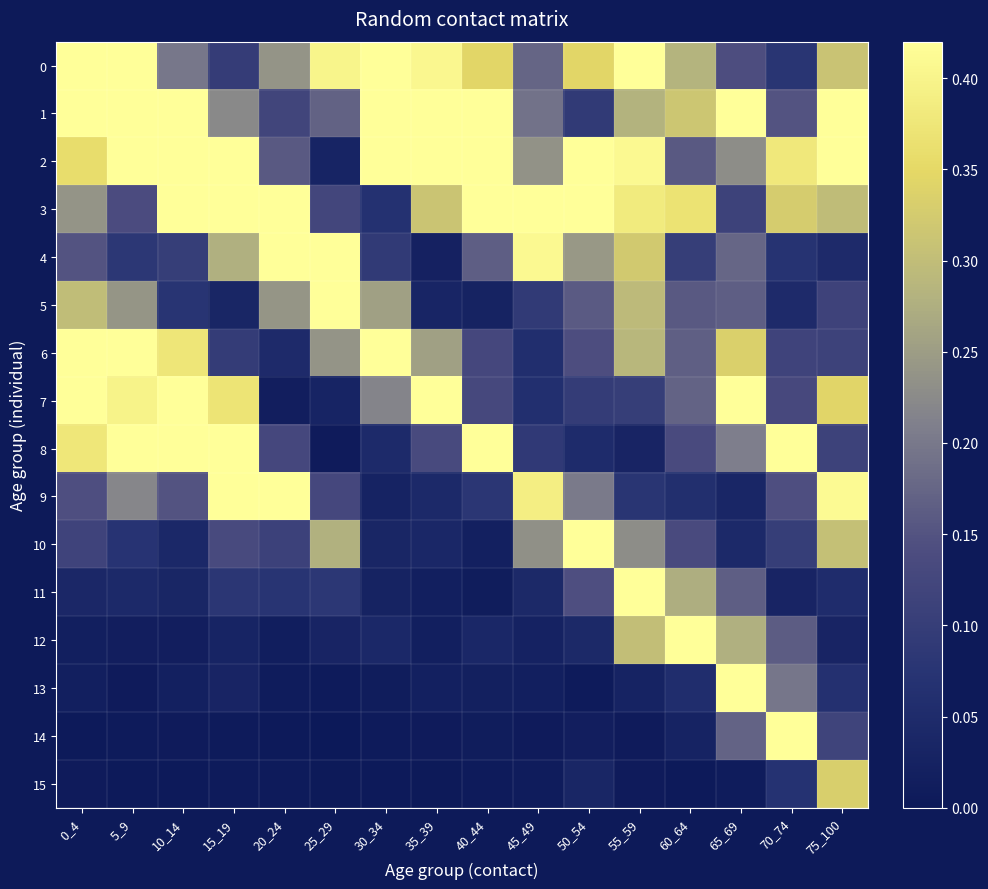

What is the greatest value displayed?

1.9